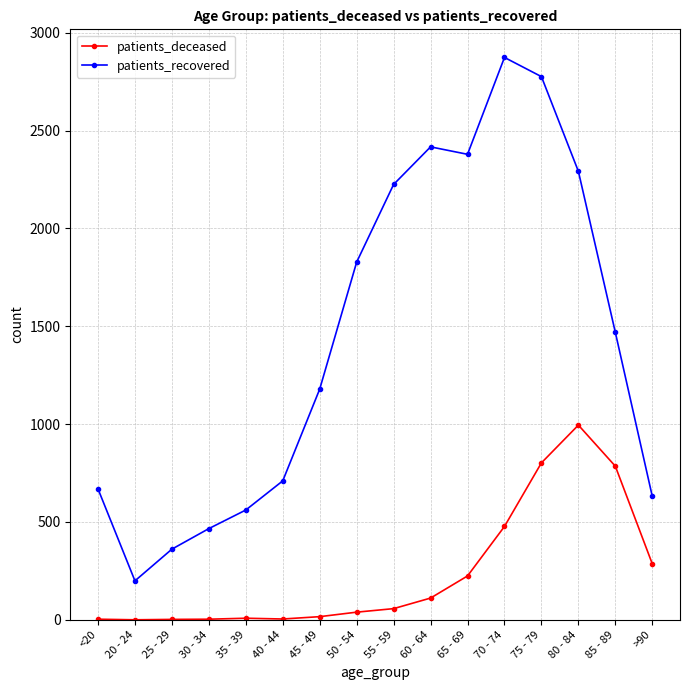

What is the difference between the patients_deceased values at 20 - 24 and 70 - 74?

477